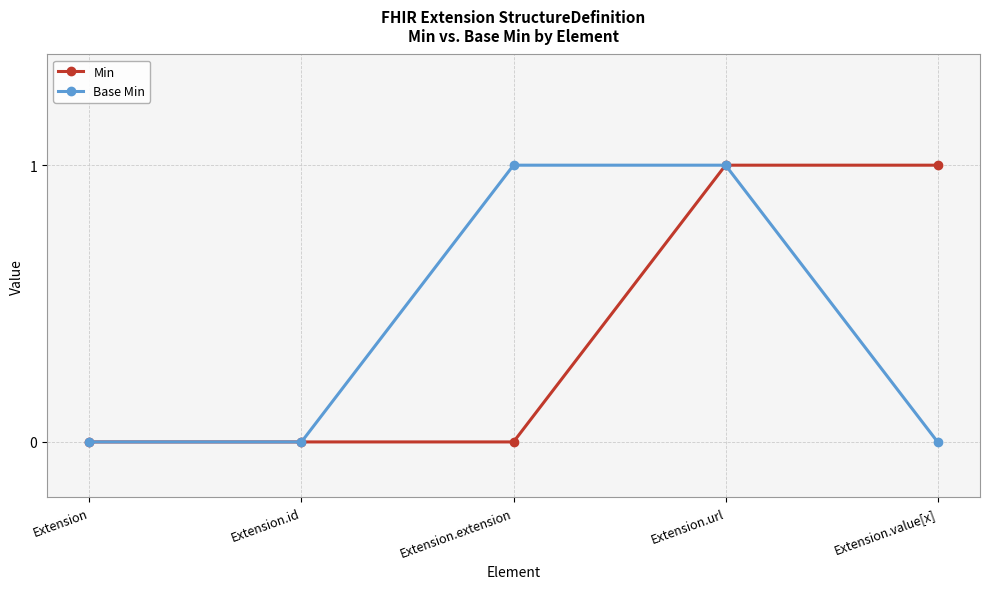

Count the number of categories in the chart.

5